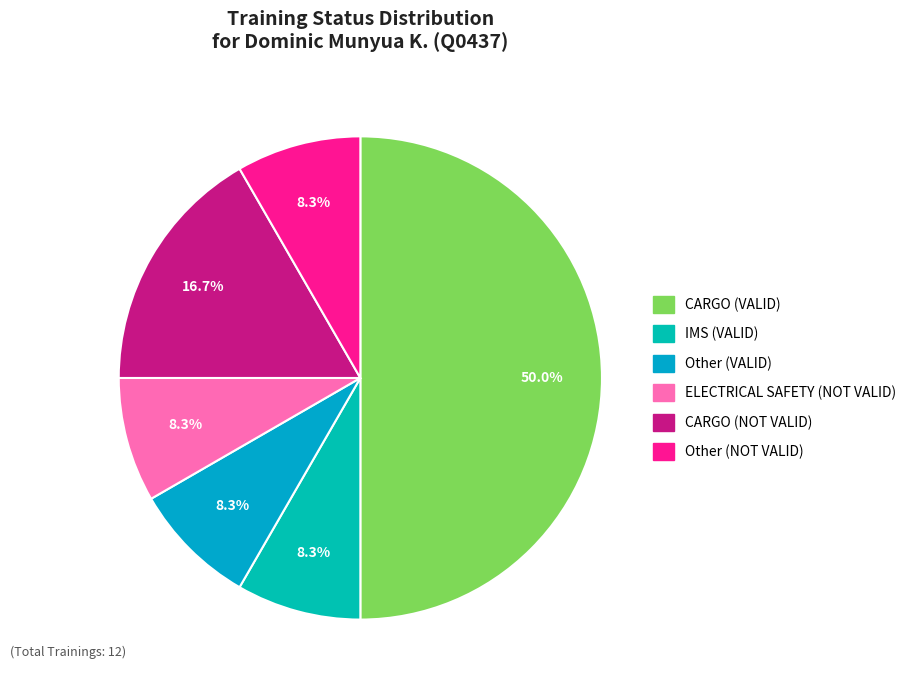

Does any single category account for the majority?

Yes